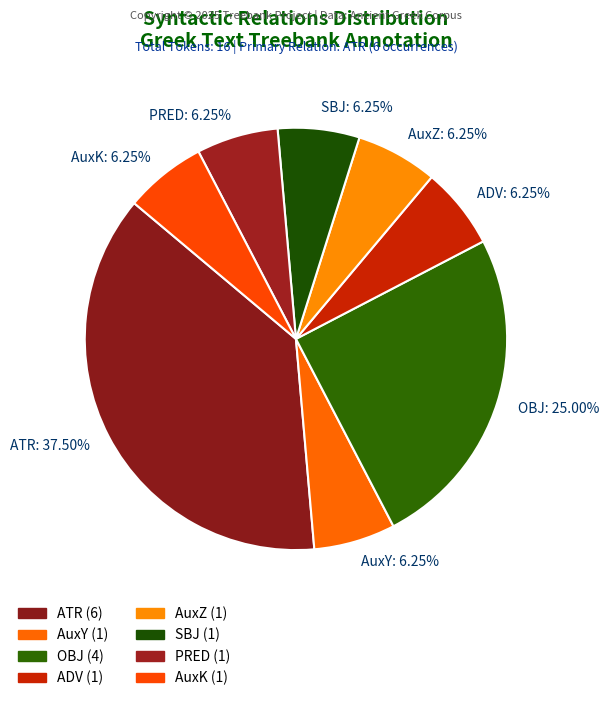

To the nearest percent, what is the combined percentage of ATR and AuxY?

44%